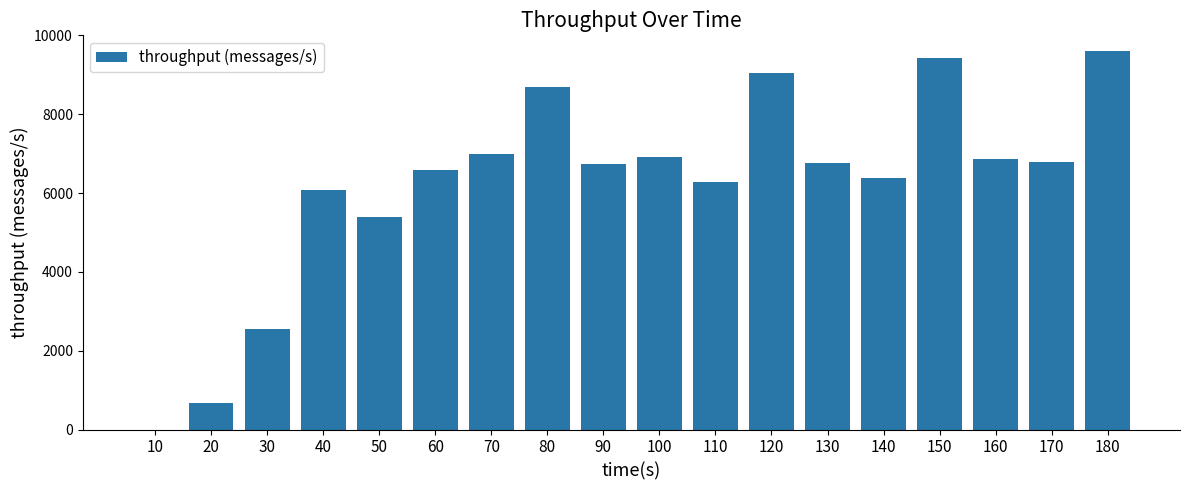

What is the maximum value shown in the chart?

9613